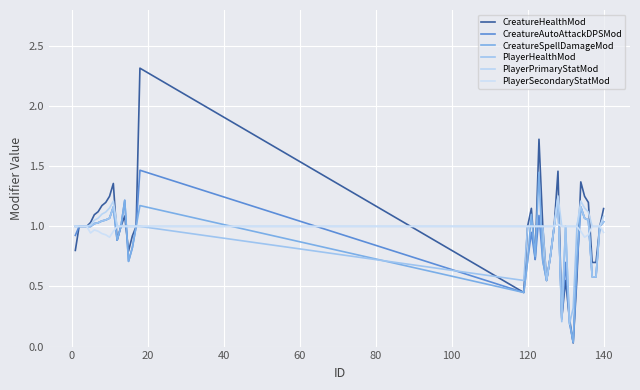

At how many categories does at least one series exceed 0?

40